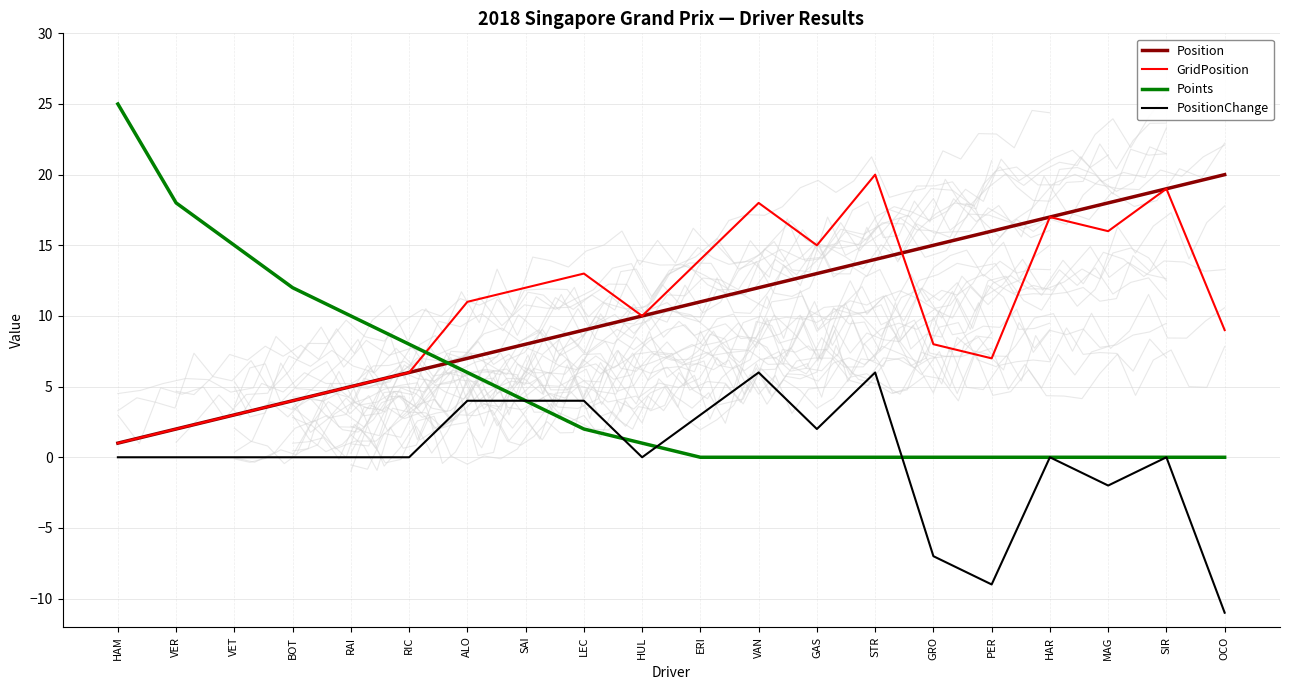

Which series has the largest total across all categories?

Position